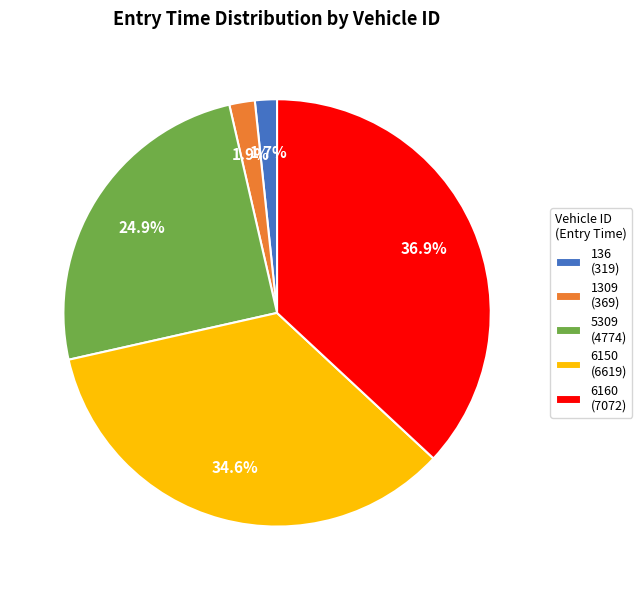

True or false: 6150 accounts for 35% of the total.

True